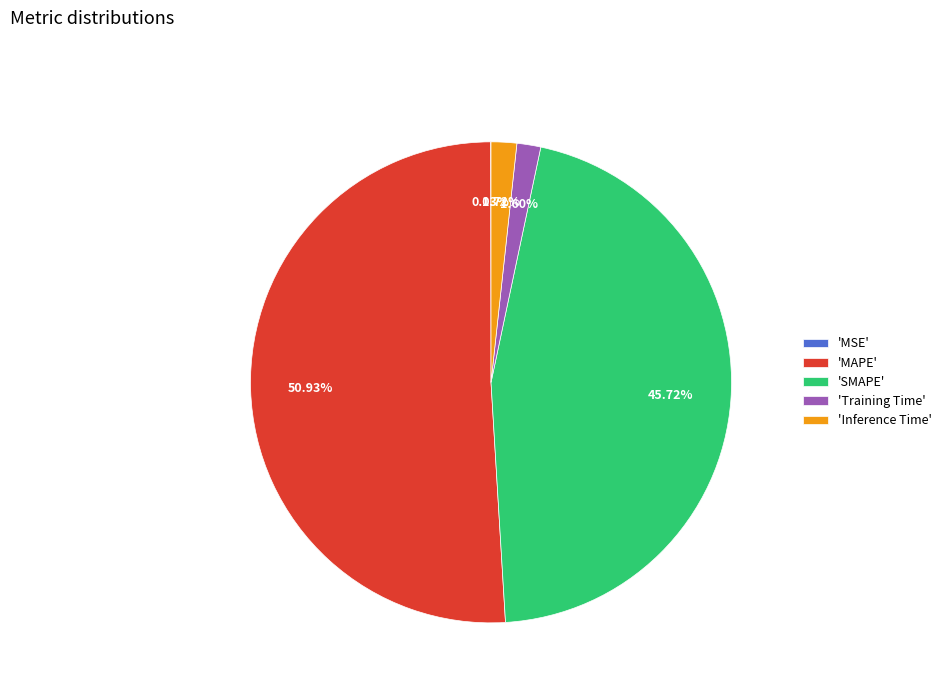

Does any single category account for the majority?

Yes